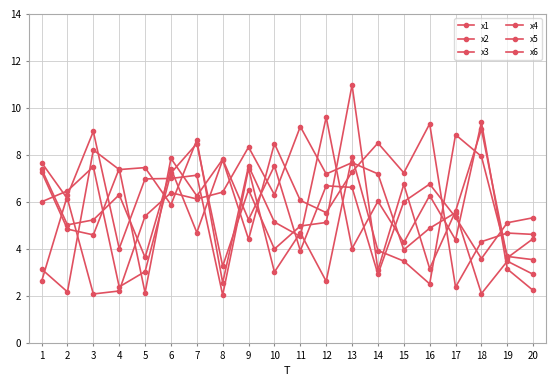

What is the average value of the x6 series?

5.2